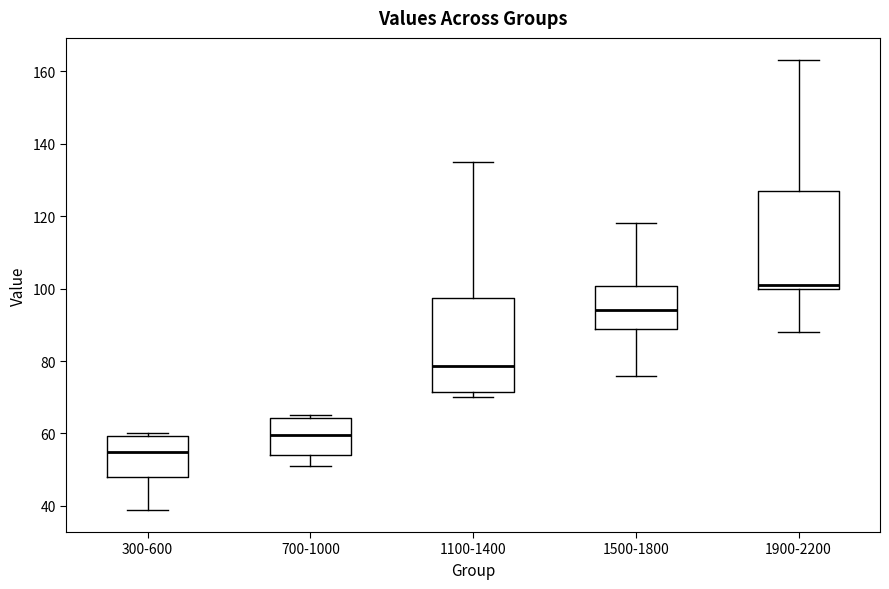

Where does the upper whisker of the box for 1900-2200 end on the y-axis? The values are not printed on the chart, so give them approximately, as read against the axis.

164